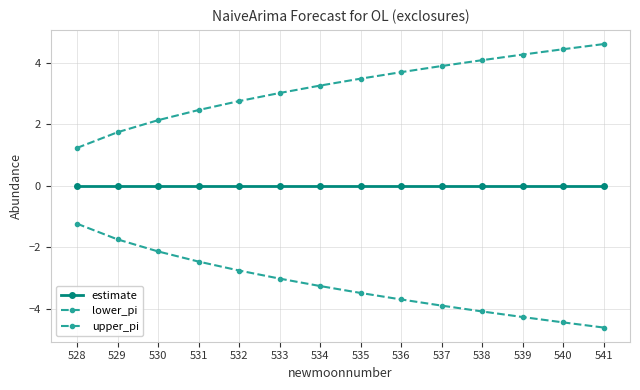

Count the number of categories in the chart.

14